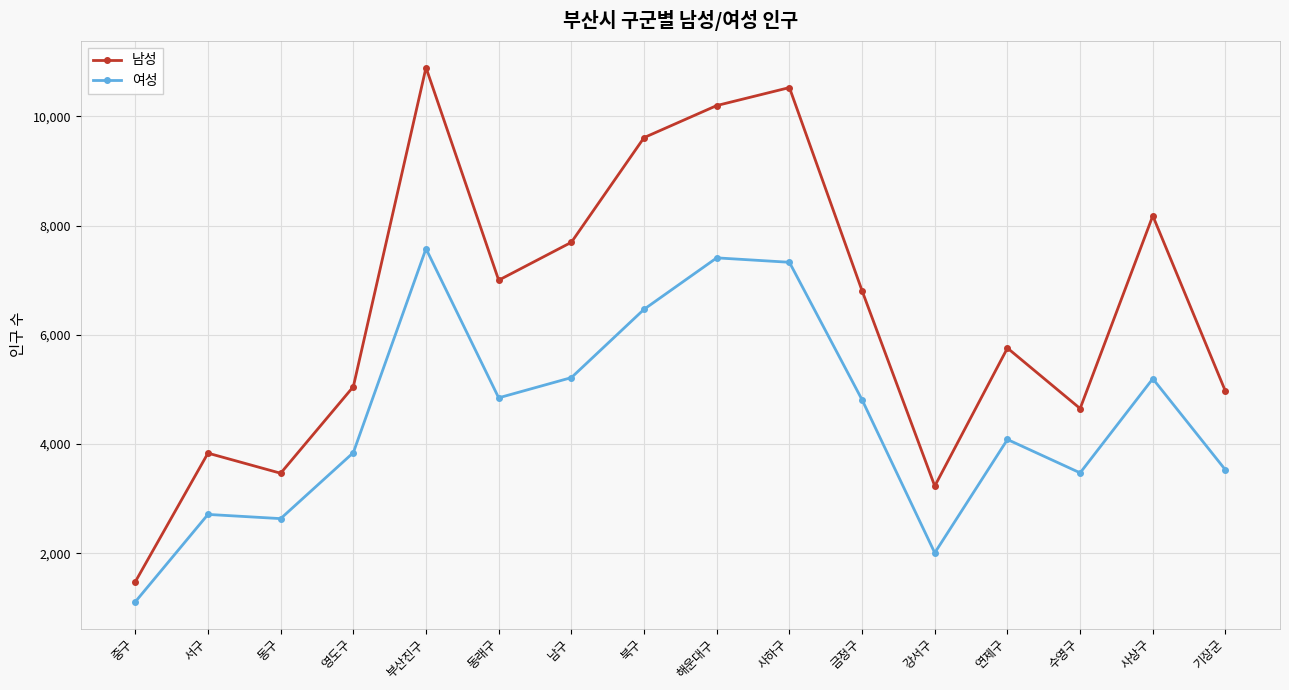

True or false: 여성 and 남성 intersect in this chart.

False